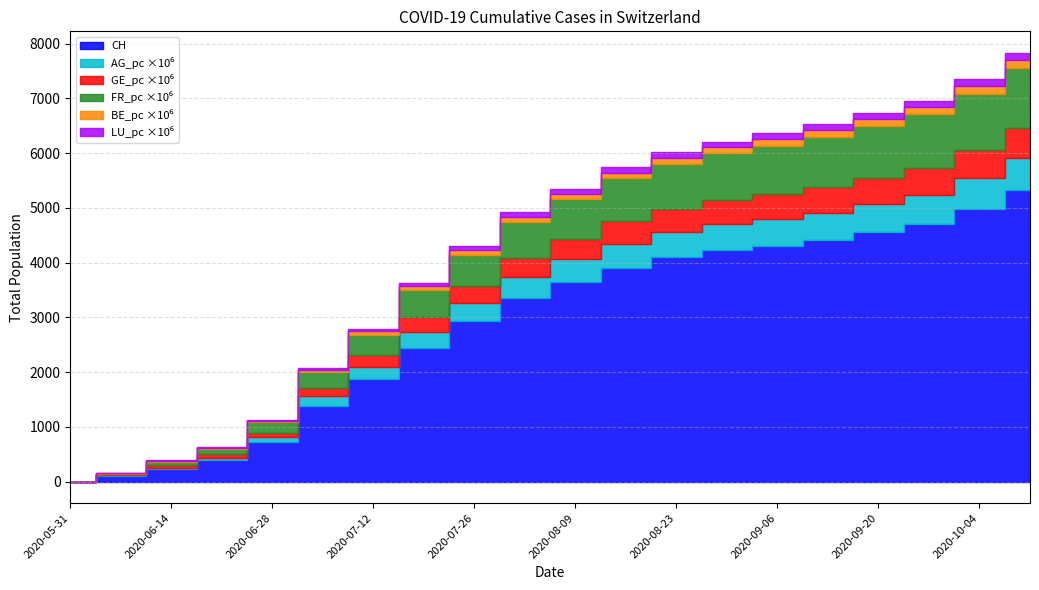

What position from the left is 2020-10-11?

20